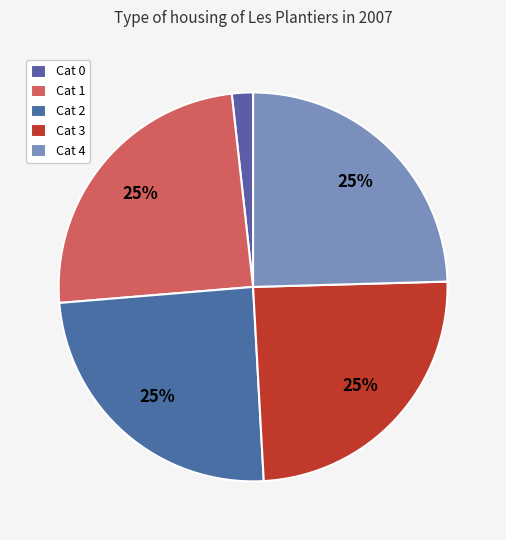

Count the number of slices in the pie.

5